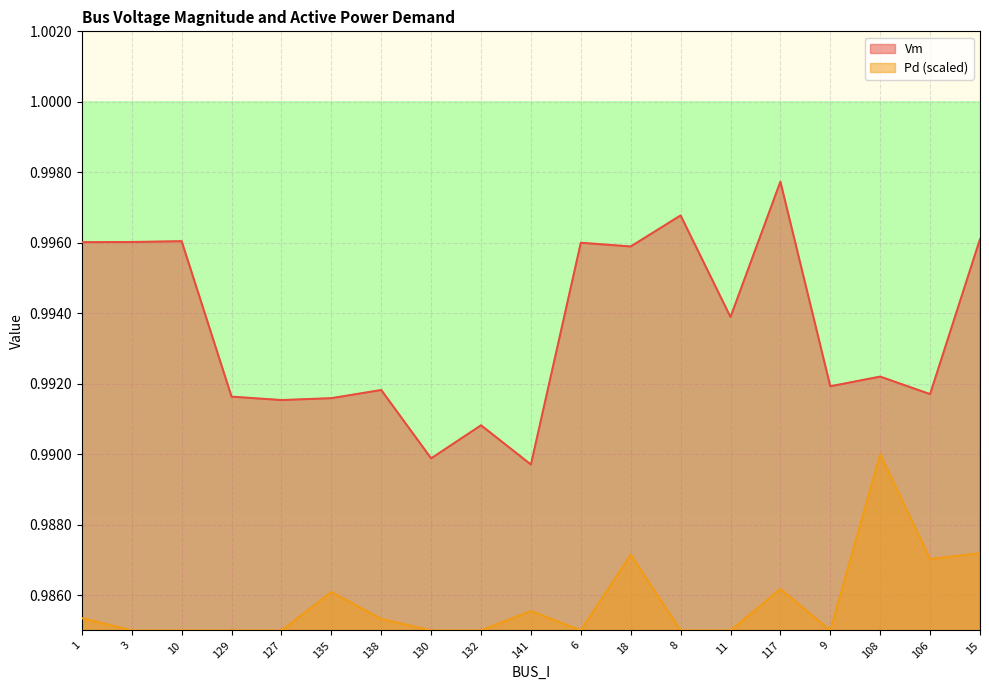

What is the maximum value shown in the chart?

1.0